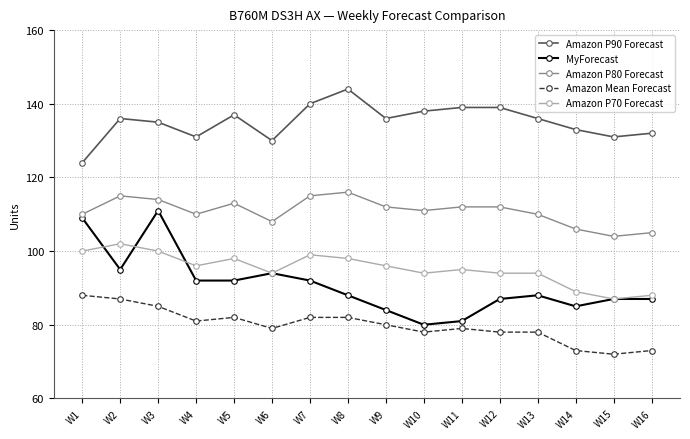

What is the difference between the highest and lowest values at W2?

49